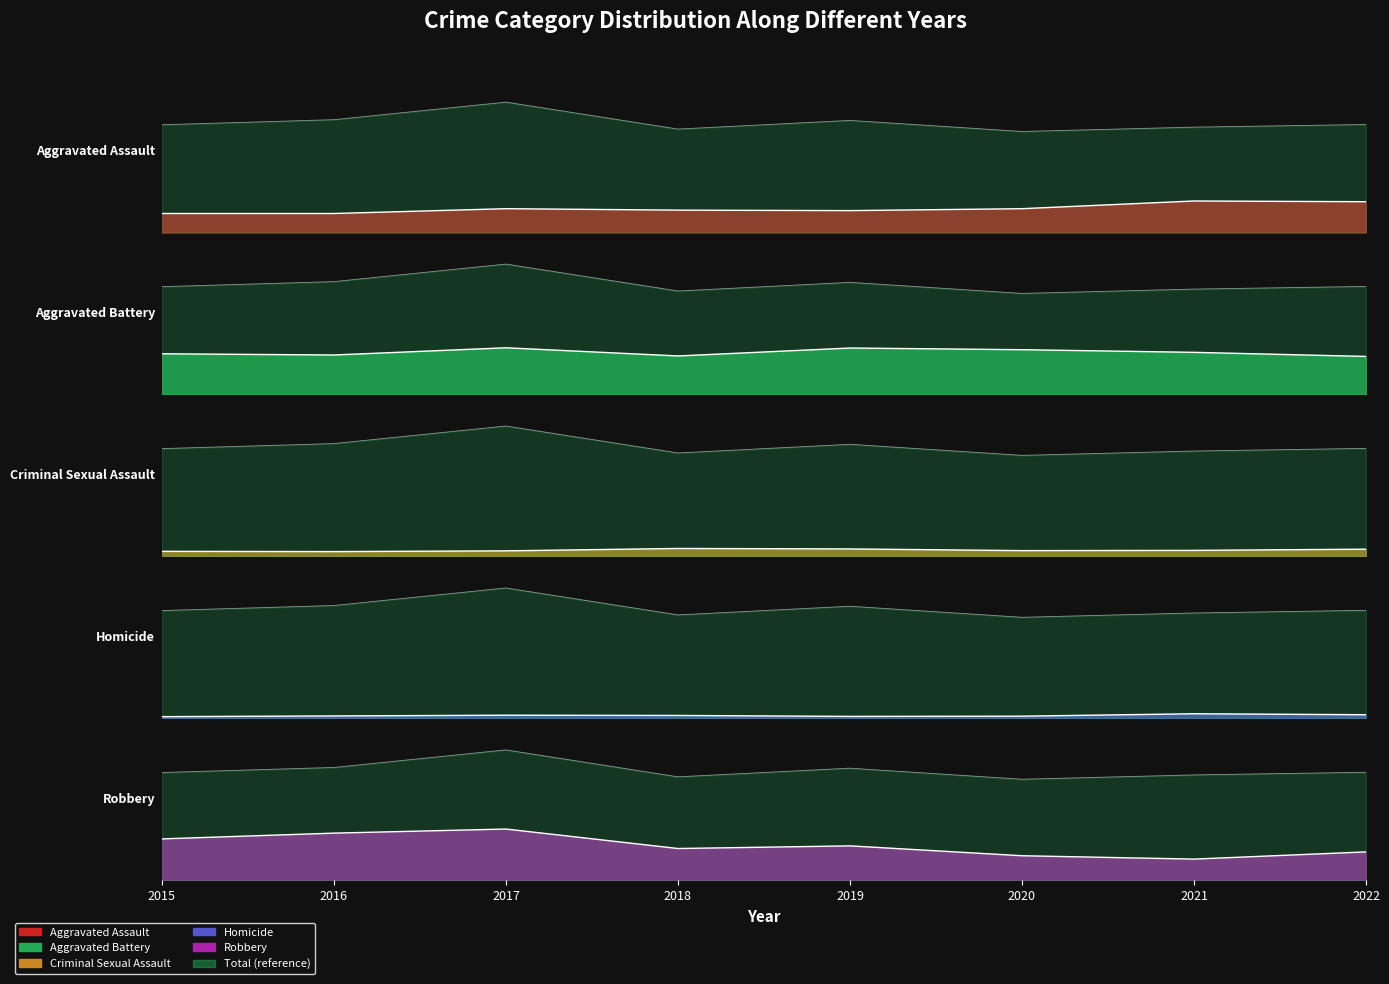

Rank the series by their maximum value, from lowest to highest.

Homicide, Criminal Sexual Assault, Aggravated Assault, Aggravated Battery, Robbery